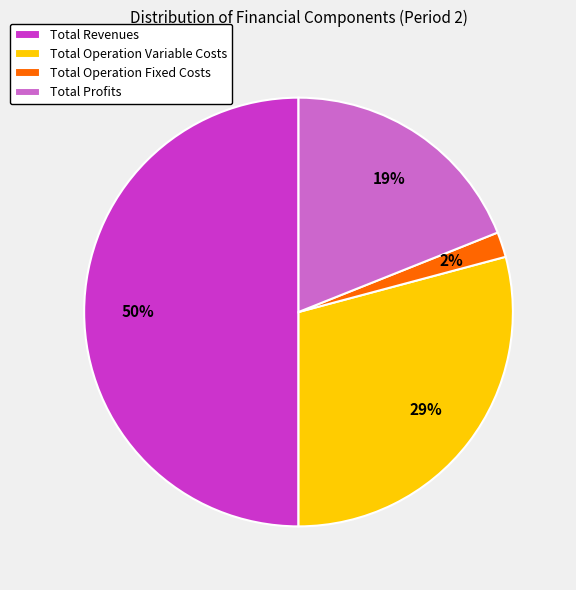

How many segments does this pie chart have?

4